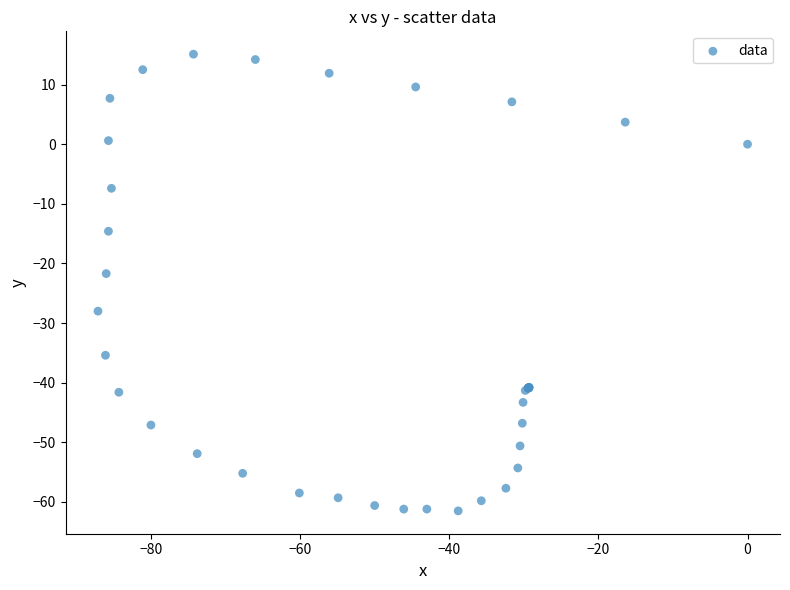

What Y value in the scatter plot is closest to -23?

-21.7